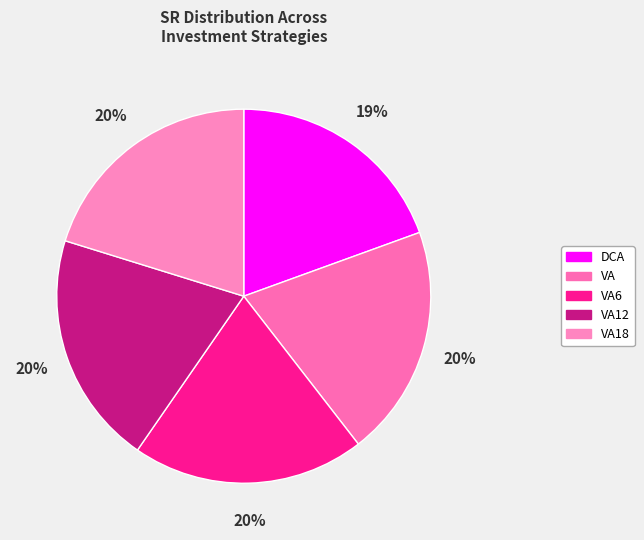

Count the number of slices in the pie.

5